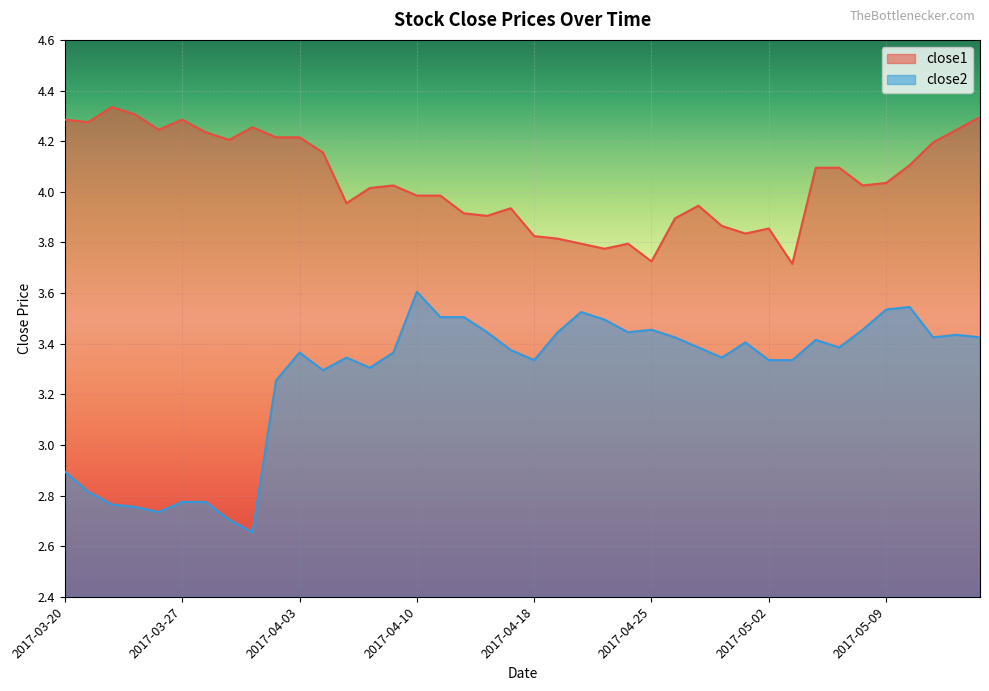

List the series in order of their overall mean, lowest first.

close2, close1